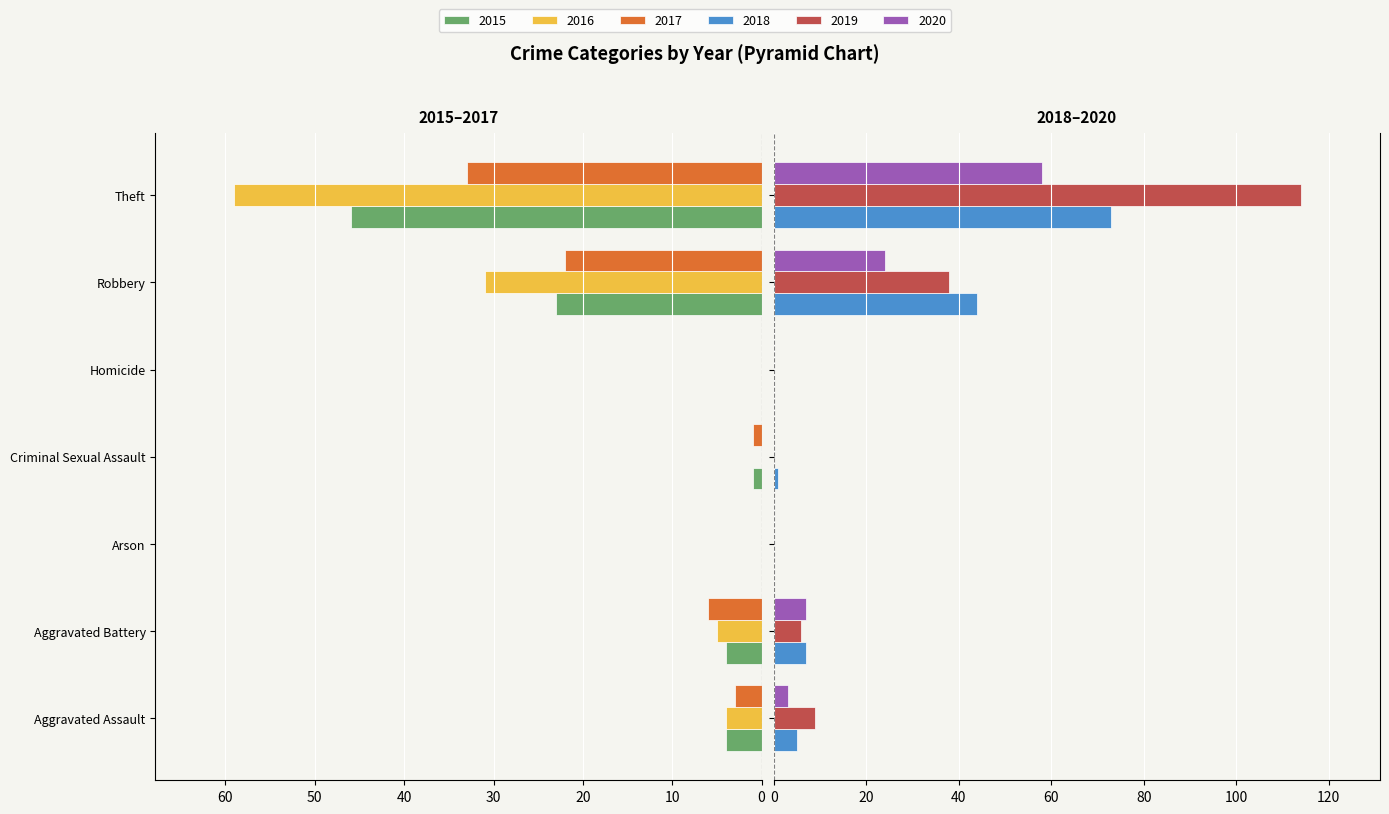

At which category is the sum across all series the highest?

Theft